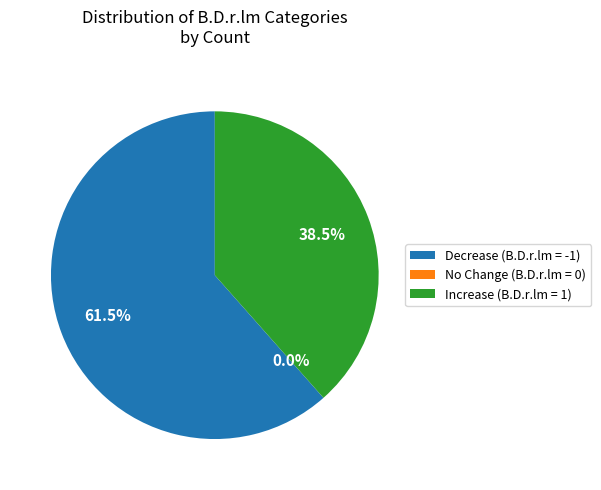

Which has a higher value, -1 or 1?

-1